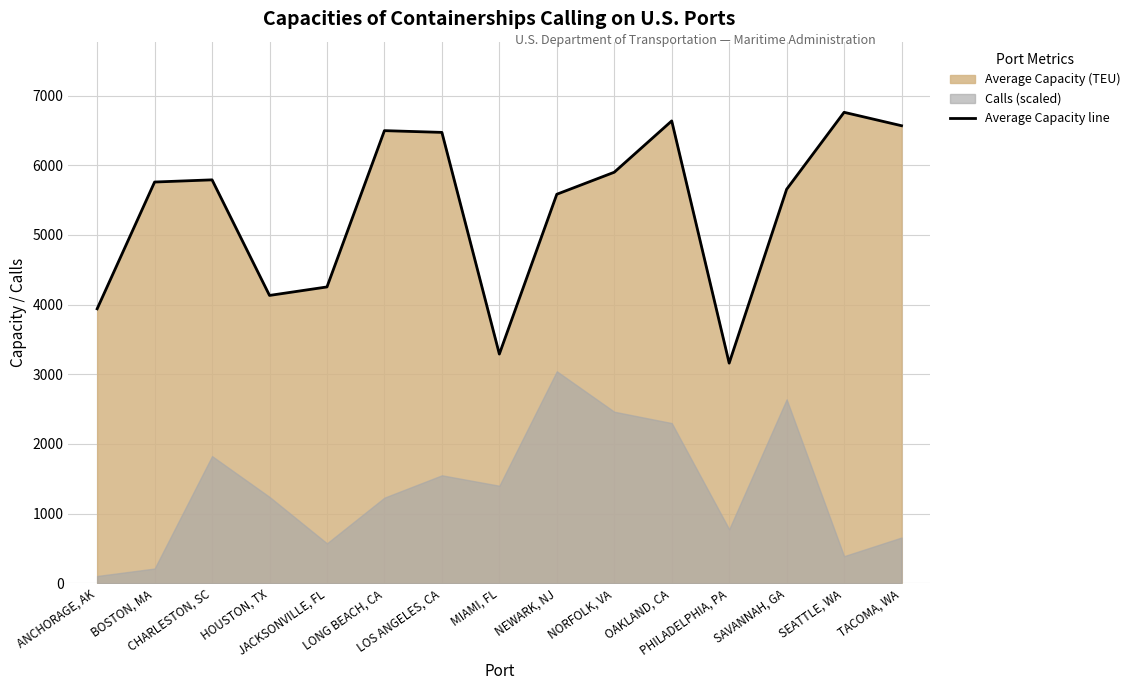

What is the label of the 8th point from the right?

MIAMI, FL